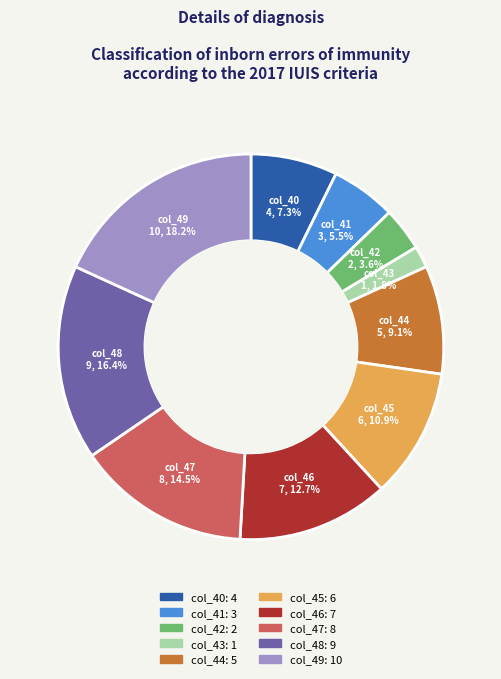

Is col_45 the majority of the pie?

No